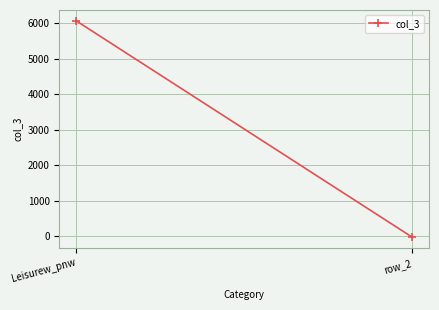

List the labels in order of value, largest first.

Leisurew_pnw, row_2